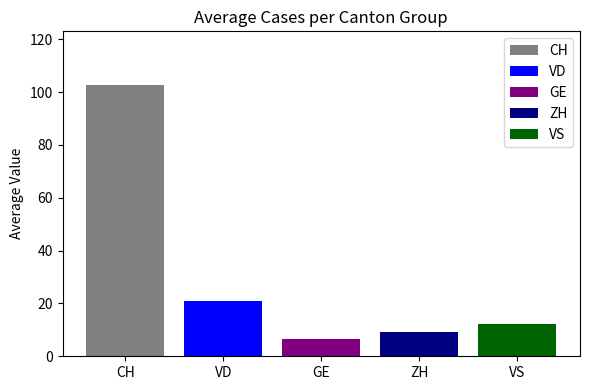

What is the approximate value of CH at GE?

102.5